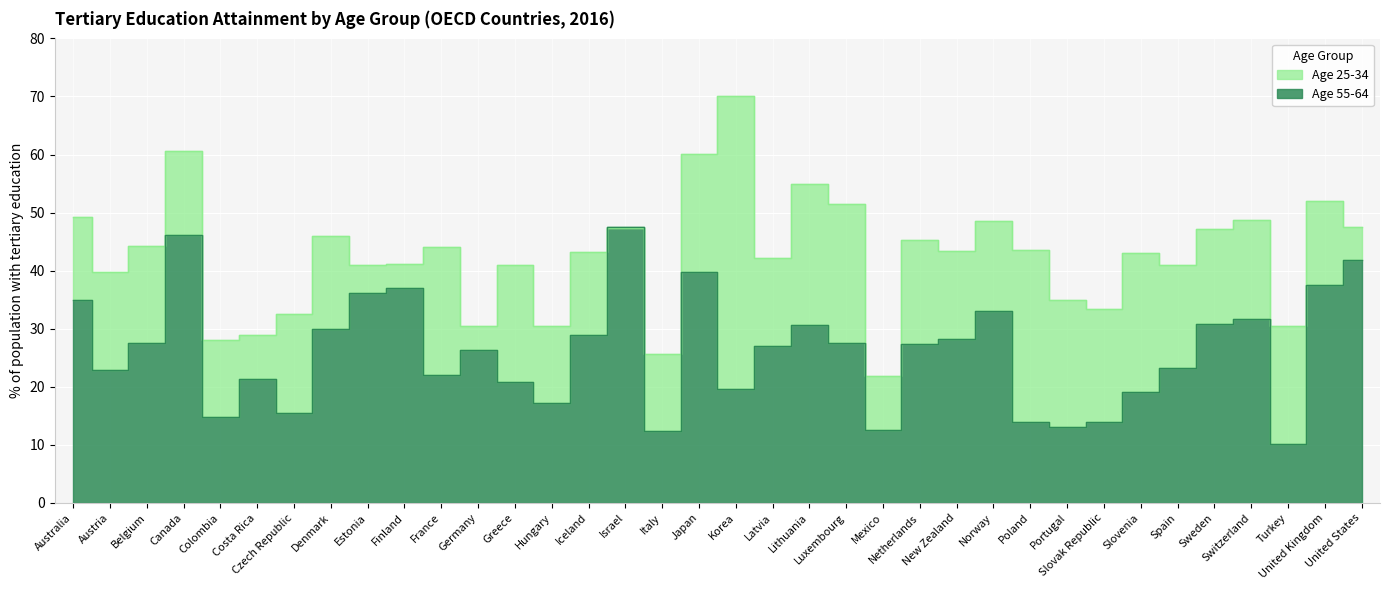

What is the value of the Age 25-34 point at the 8th from the left?

45.9